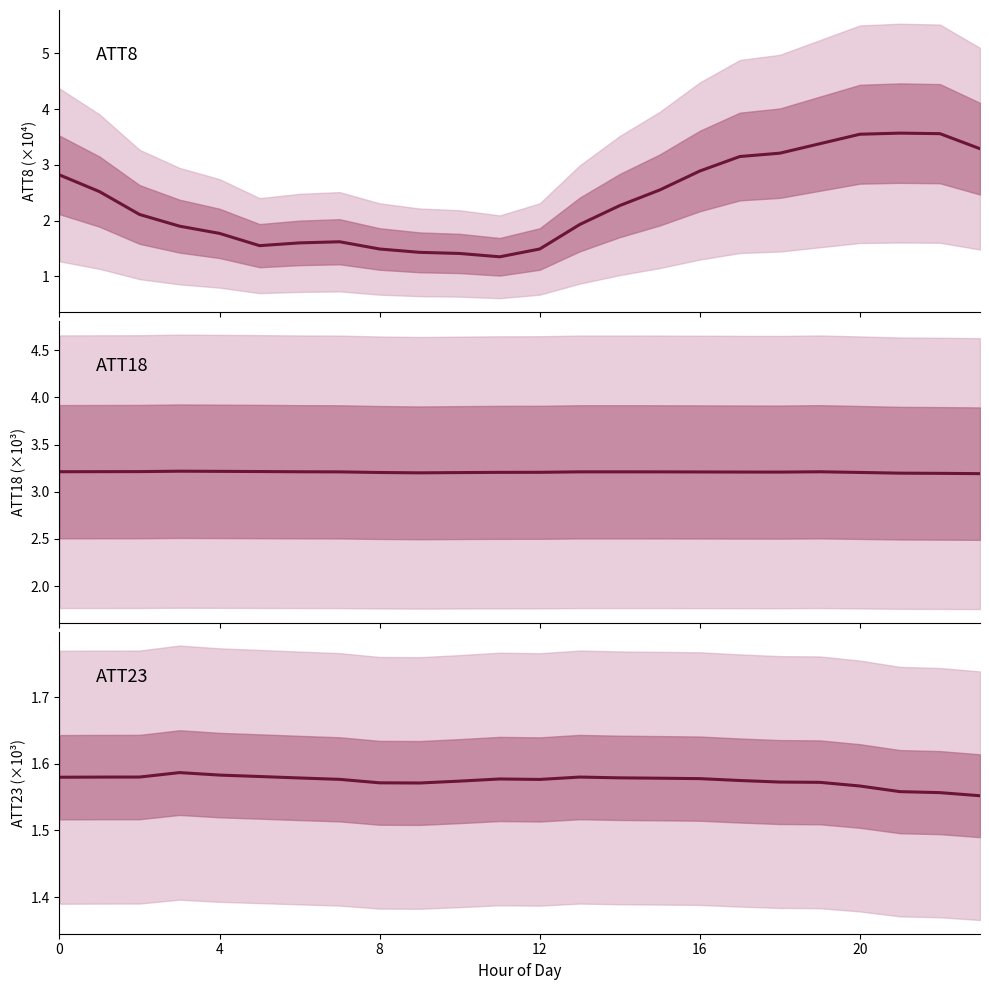

Reading left to right, list all the values displayed in this chart.

ATT8: 2.8	2.5	2.1	1.9	1.8	1.6	1.6	1.6	1.5	1.4	1.4	1.4	1.5	1.9	2.3	2.5	2.9	3.1	3.2	3.4	3.5	3.6	3.6	3.3
ATT18: 3.2	3.2	3.2	3.2	3.2	3.2	3.2	3.2	3.2	3.2	3.2	3.2	3.2	3.2	3.2	3.2	3.2	3.2	3.2	3.2	3.2	3.2	3.2	3.2
ATT23: 1.6	1.6	1.6	1.6	1.6	1.6	1.6	1.6	1.6	1.6	1.6	1.6	1.6	1.6	1.6	1.6	1.6	1.6	1.6	1.6	1.6	1.6	1.6	1.6